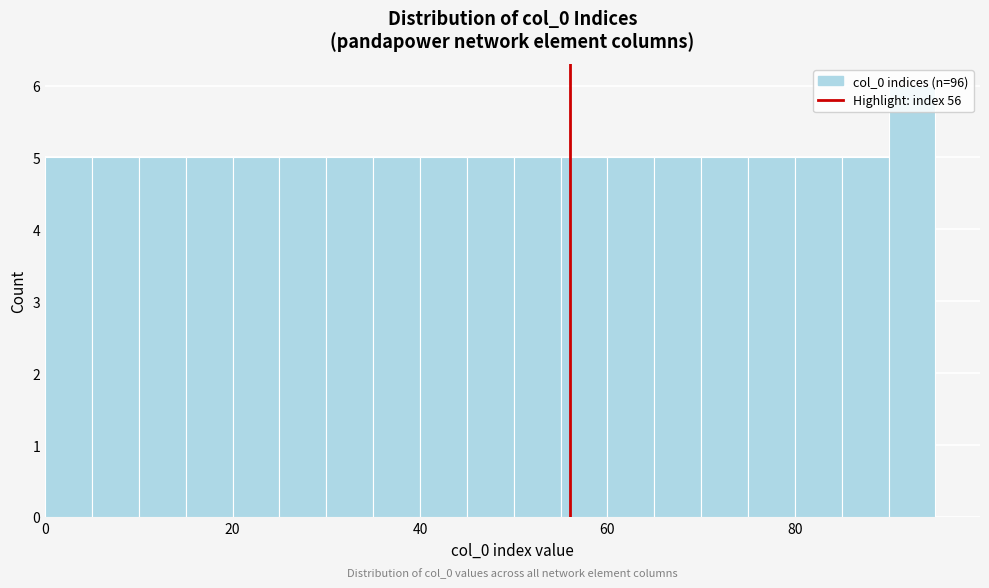

Around what value on the x-axis is the tallest bar? Give the approximate position of its centre, as read against the axis.

92